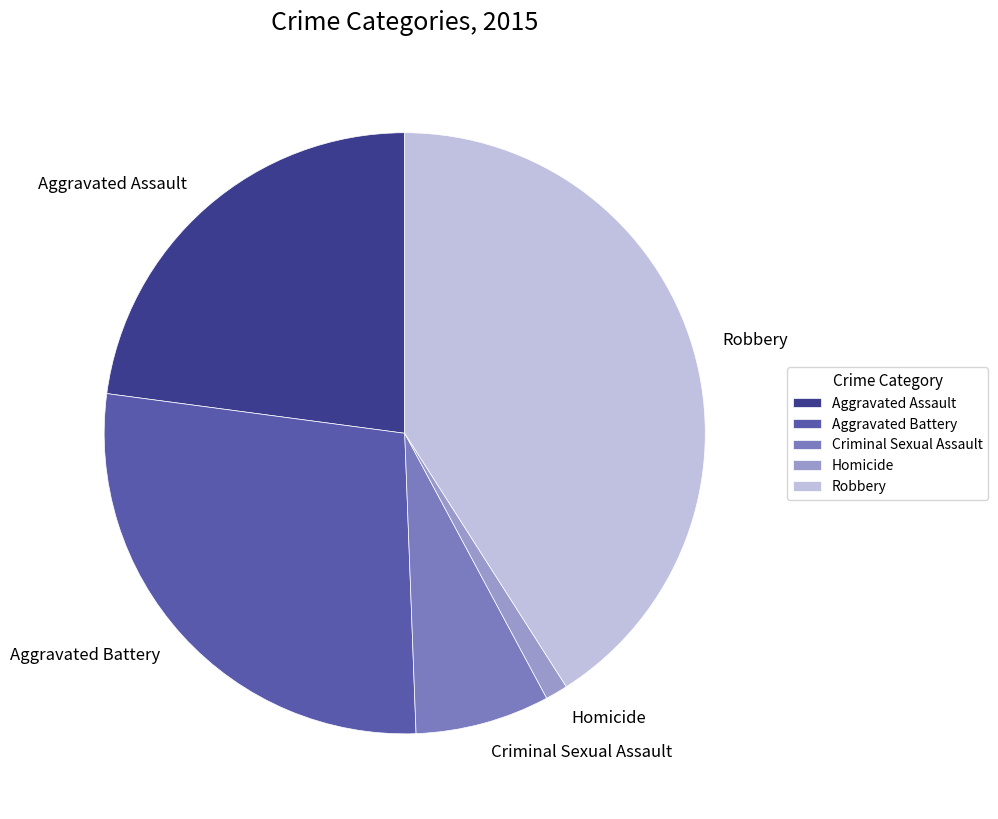

Approximately how many times larger is the value at Aggravated Assault compared to Criminal Sexual Assault?

3.2